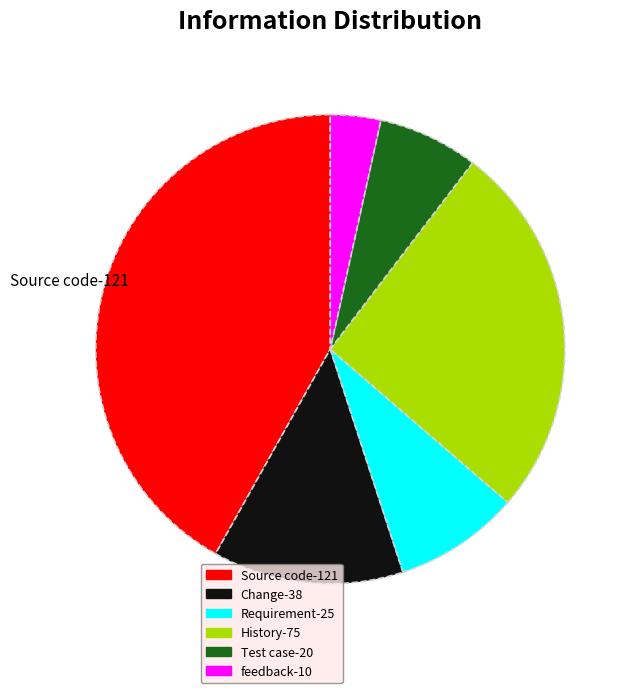

Is there a majority slice in this chart?

No